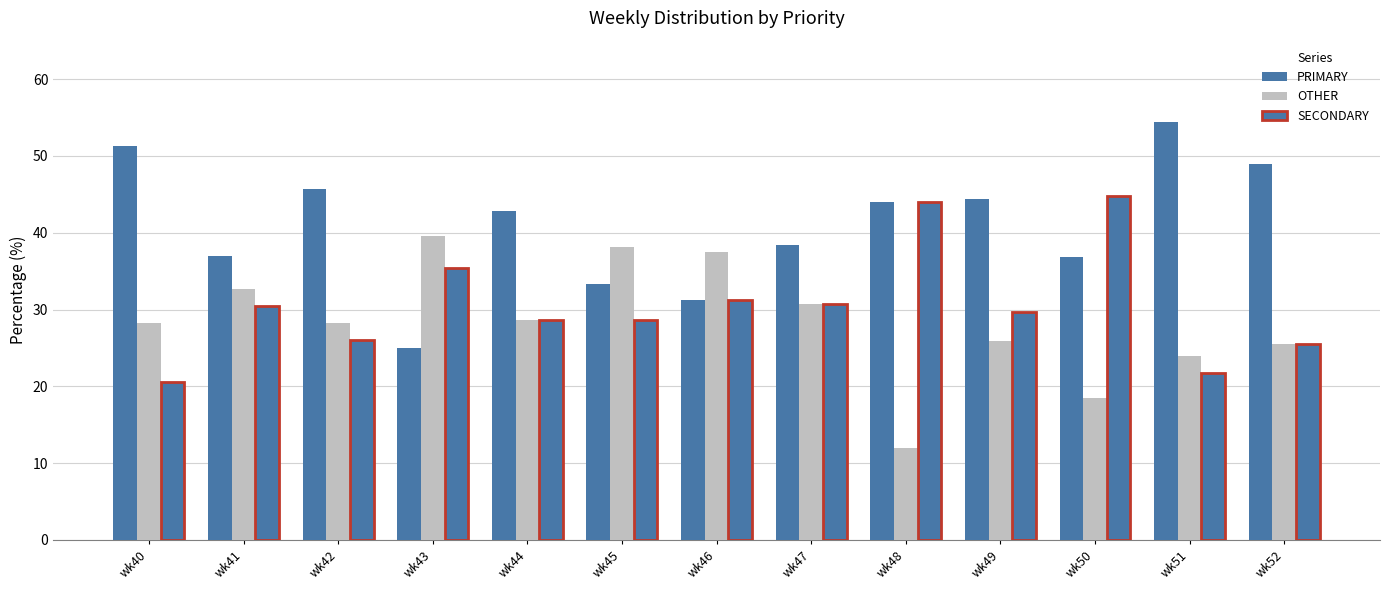

At which label does PRIMARY reach its minimum?

wk43